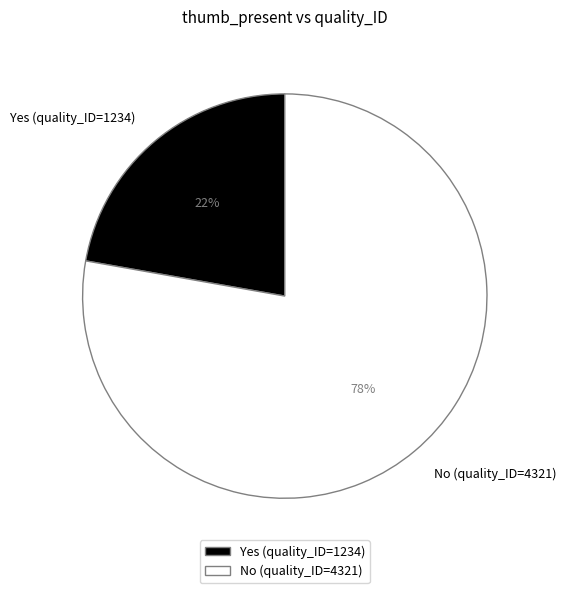

Is No (quality_ID=4321) the majority of the pie?

Yes